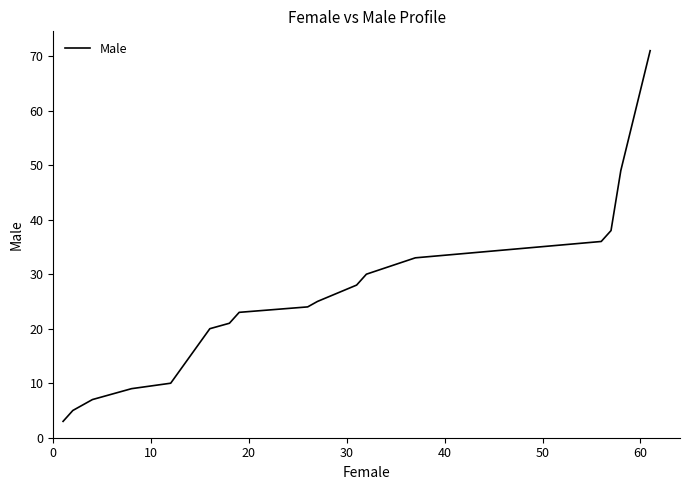

What is the smallest value displayed?

3